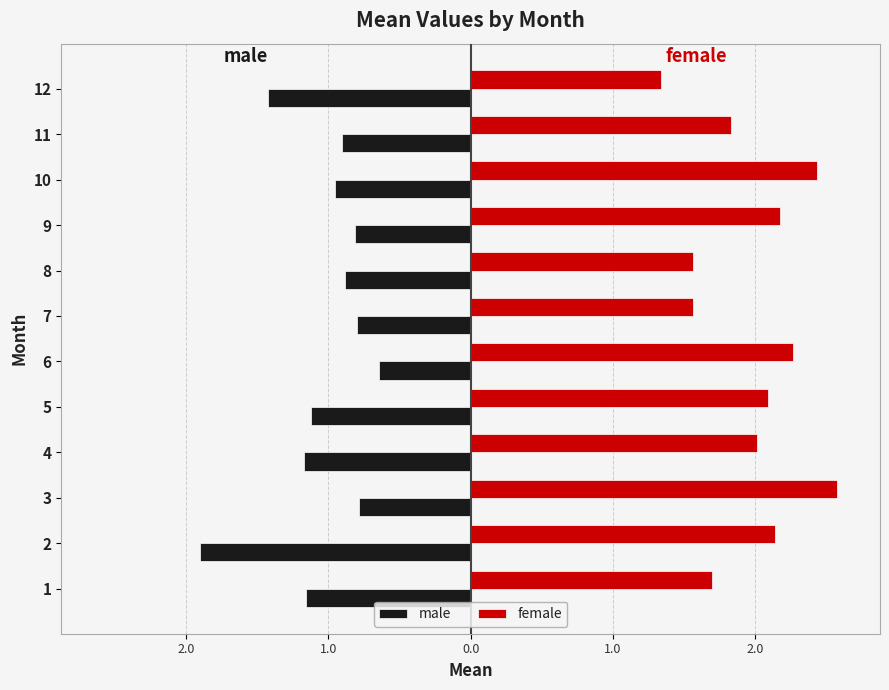

Which series has the largest range (max minus min)?

male